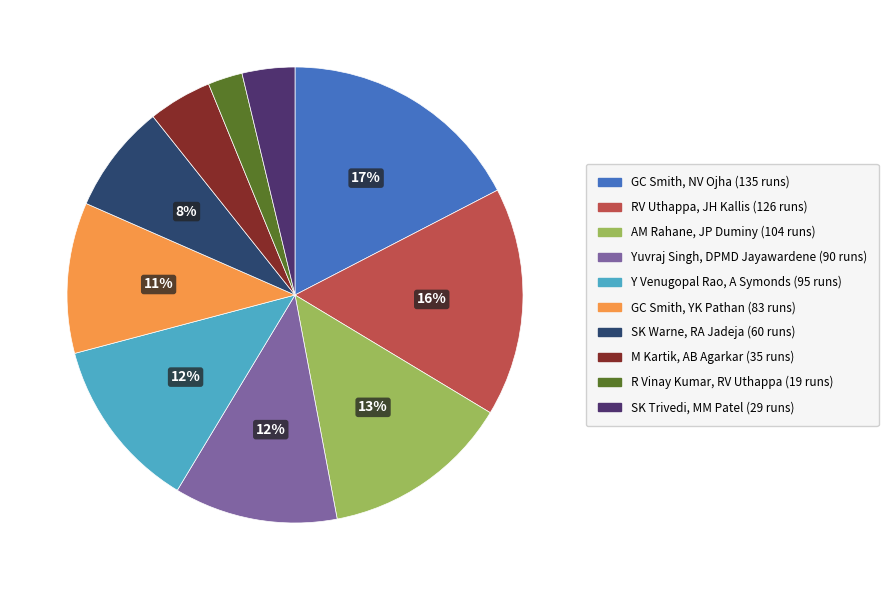

To the nearest percent, what is the difference between the R Vinay Kumar, RV Uthappa and AM Rahane, JP Duminy slice percentages?

11%